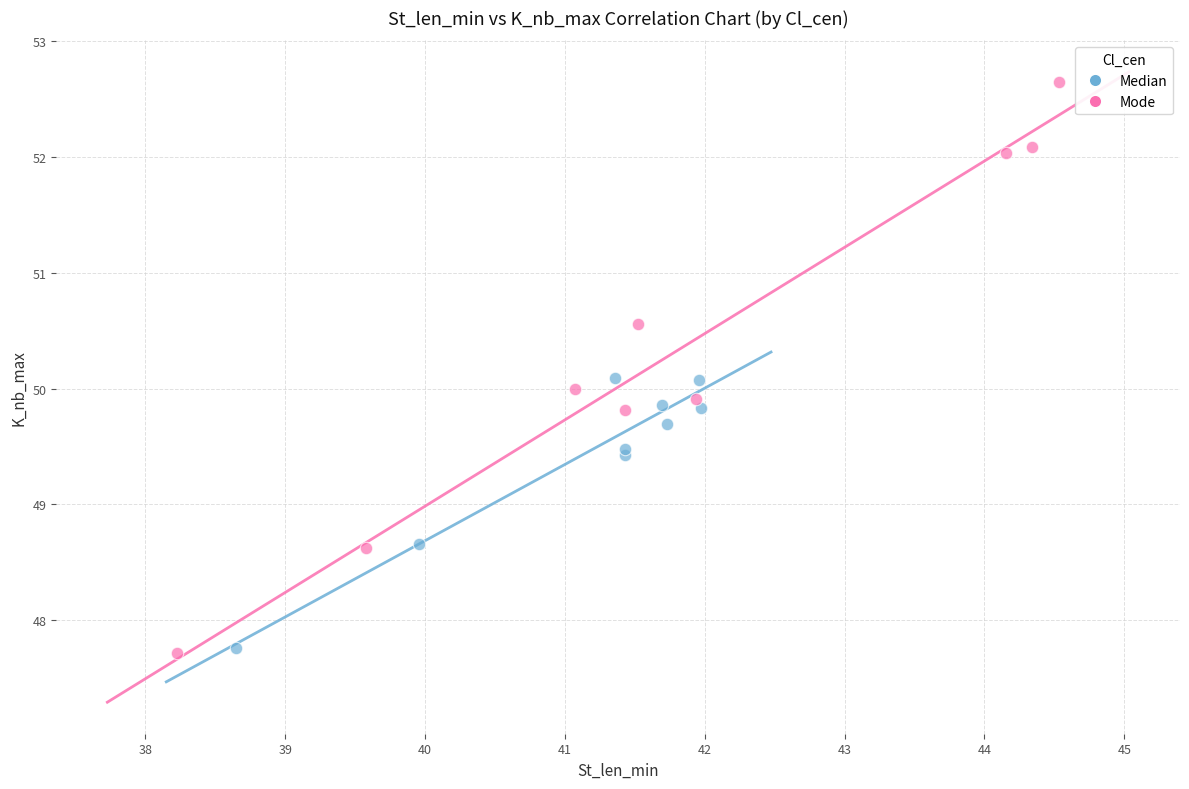

Which series reaches the maximum Y coordinate?

Mode